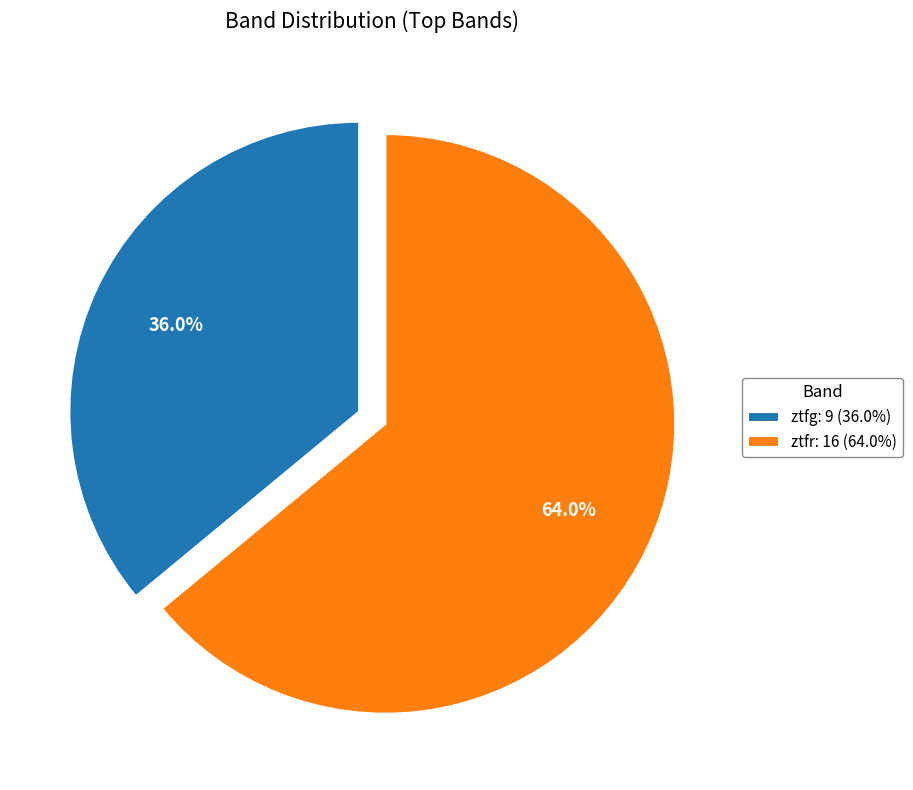

How many slices are in this pie chart?

2